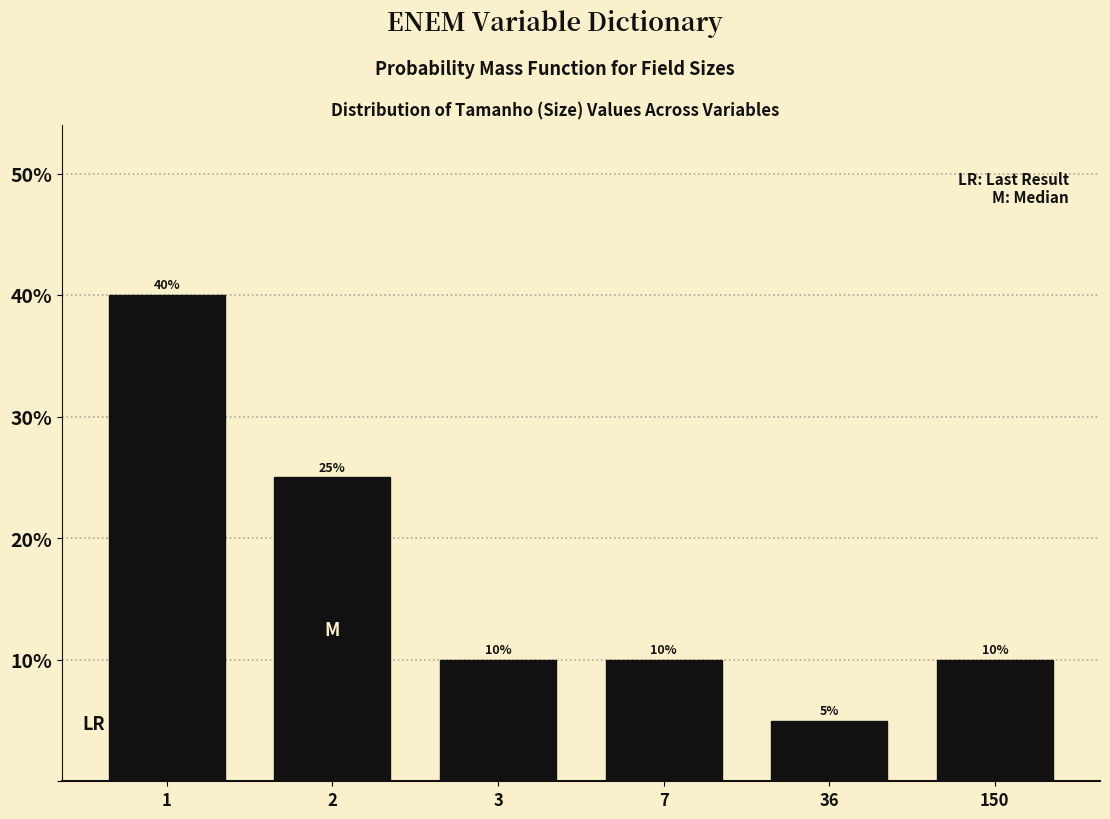

Reading right to left, extract all data points from this chart.

150=10	36=5	7=10	3=10	2=25	1=40